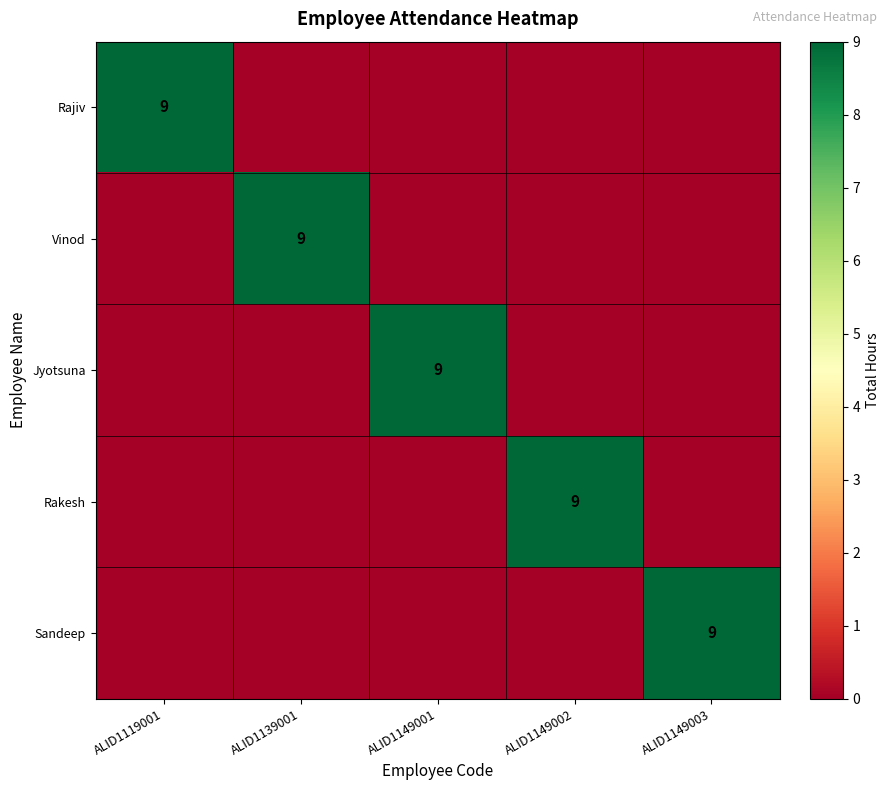

Is it true that Sandeep equals 9 at ALID1149003?

True